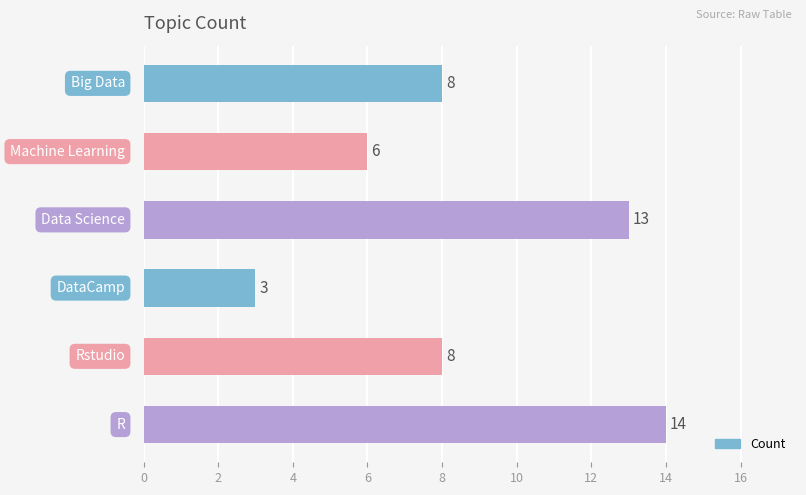

What is the greatest value displayed?

14